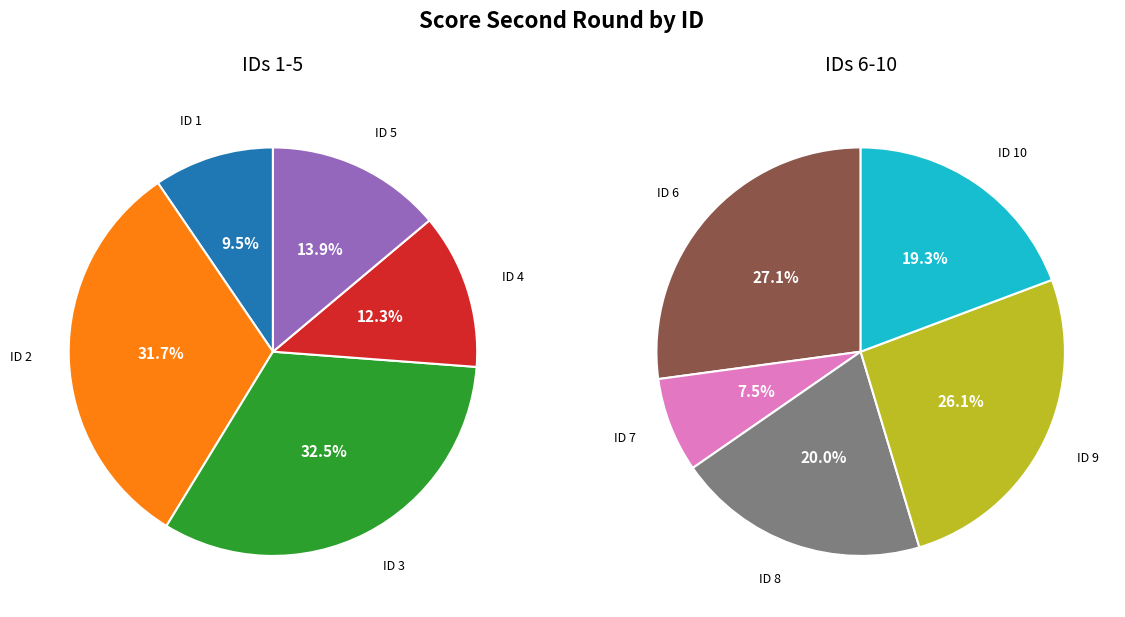

What is the ratio of the value at 1 to the value at 10?

0.4